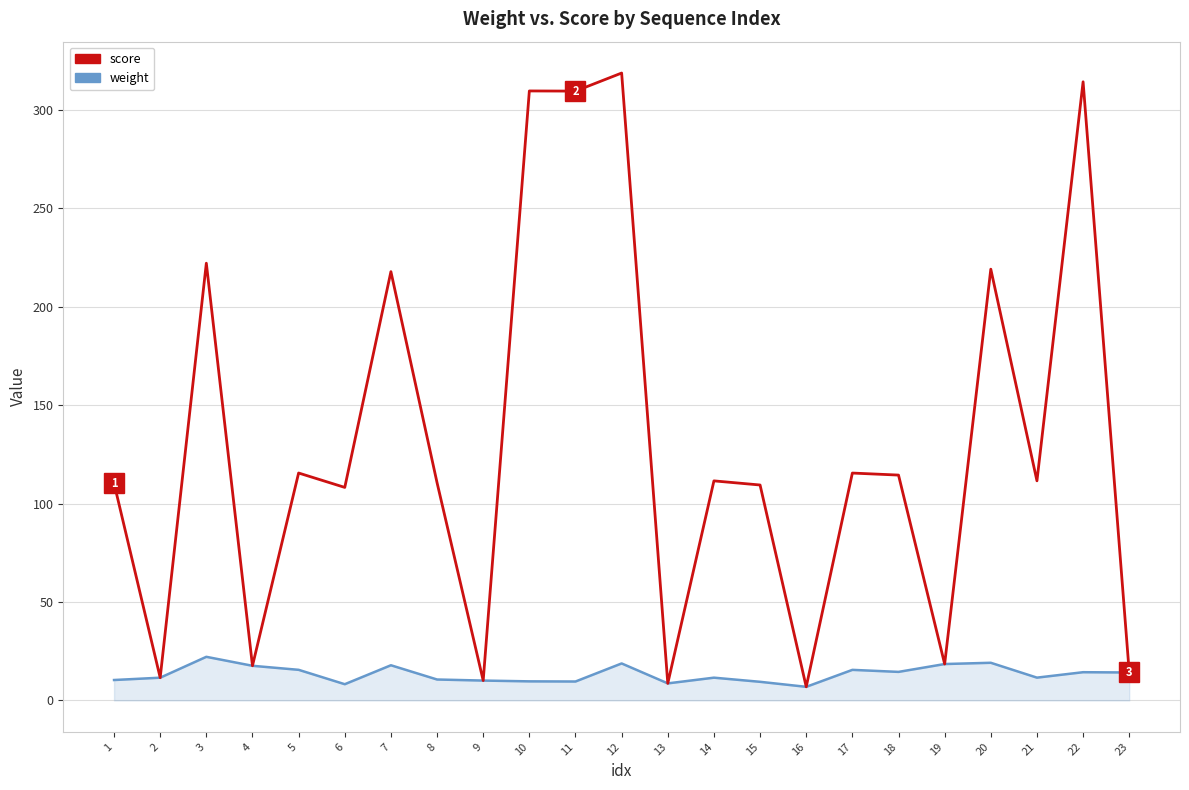

The score series shows 563.8 at 12. True or false?

False